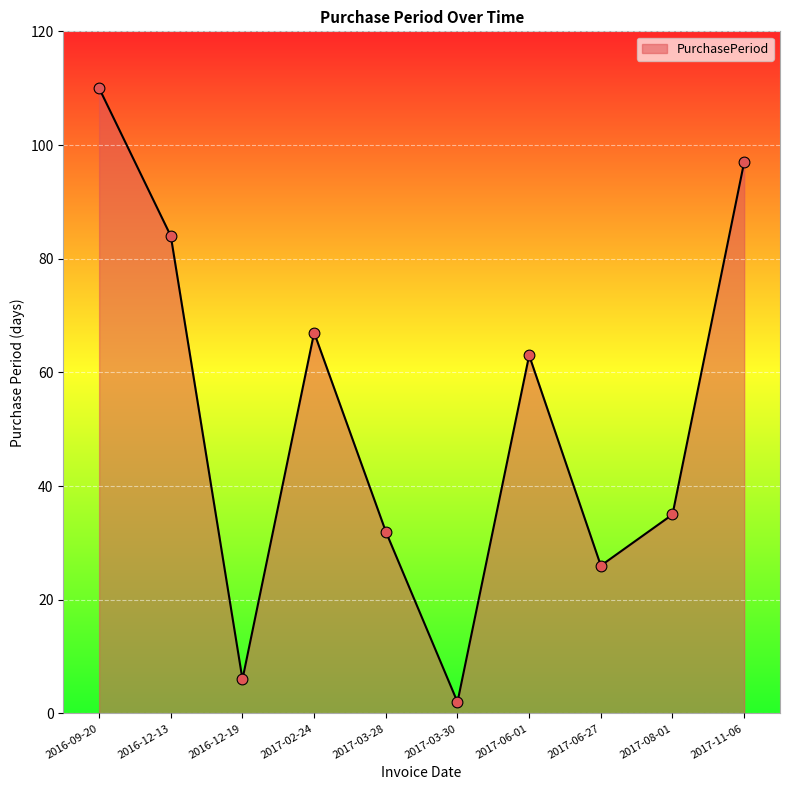

What is the change in value from 2016-09-20 to 2017-03-28?

-78